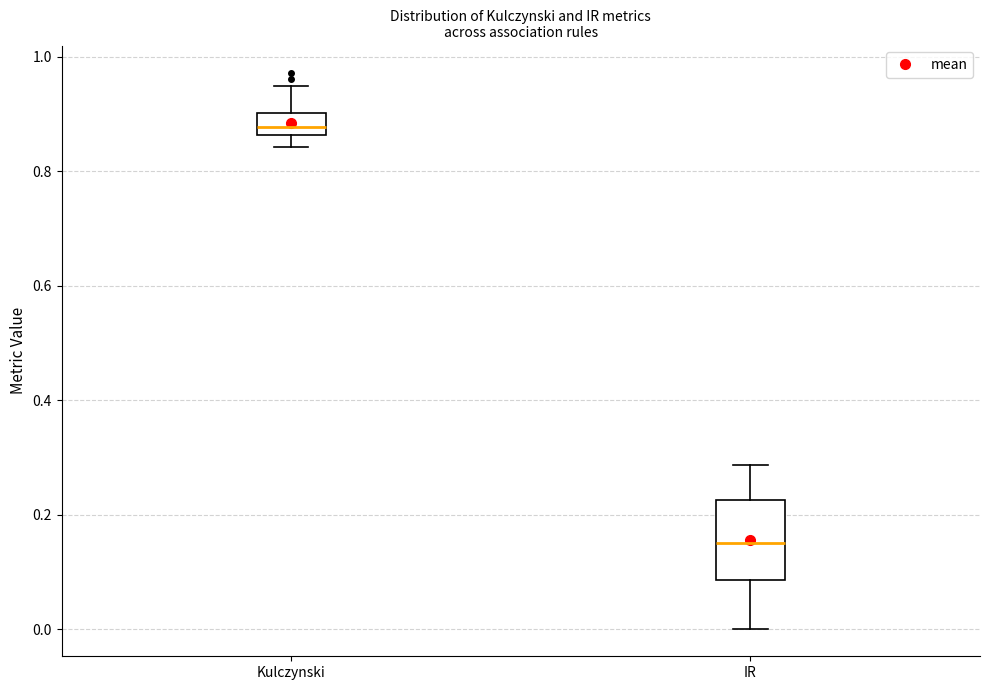

Reading left to right, read every box against the y-axis: the position of its median line, the range the box covers, and the ends of its whiskers. The values are not printed on the chart, so give them approximately, as read against the axis.

Kulczynski: median 0.88, box 0.86 to 0.90, whiskers 0.84 to 0.94
IR: median 0.16, box 0.08 to 0.22, whiskers 0.00 to 0.28